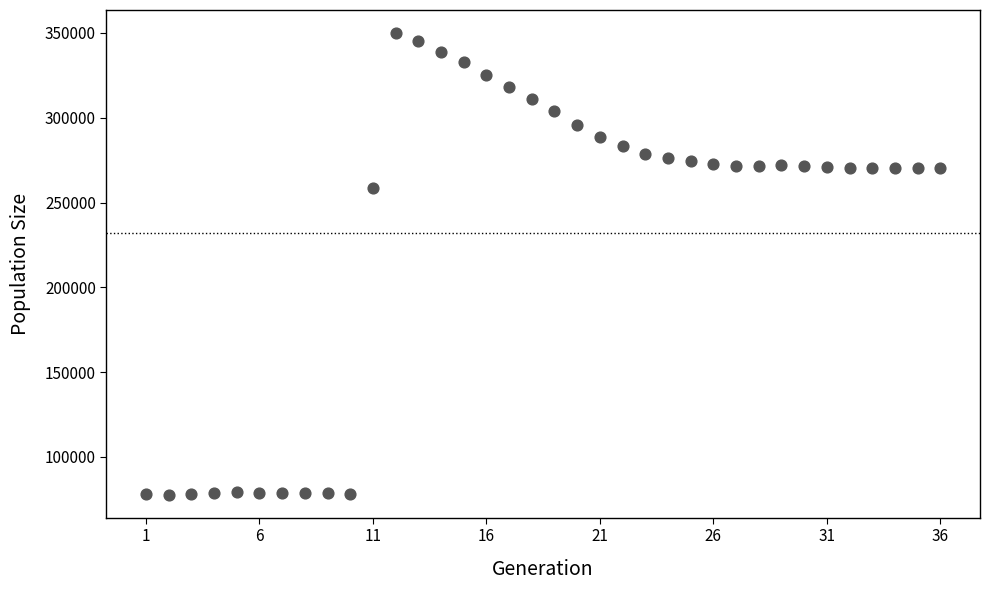

What is the range of X values (max minus min)?

35